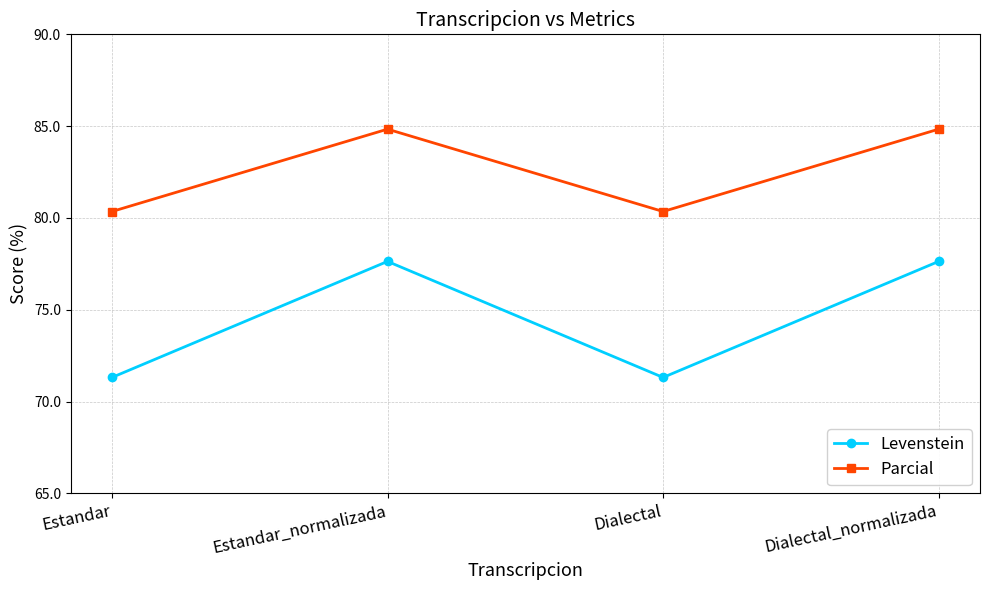

True or false: Parcial has more than 0 points higher than both neighbors.

True